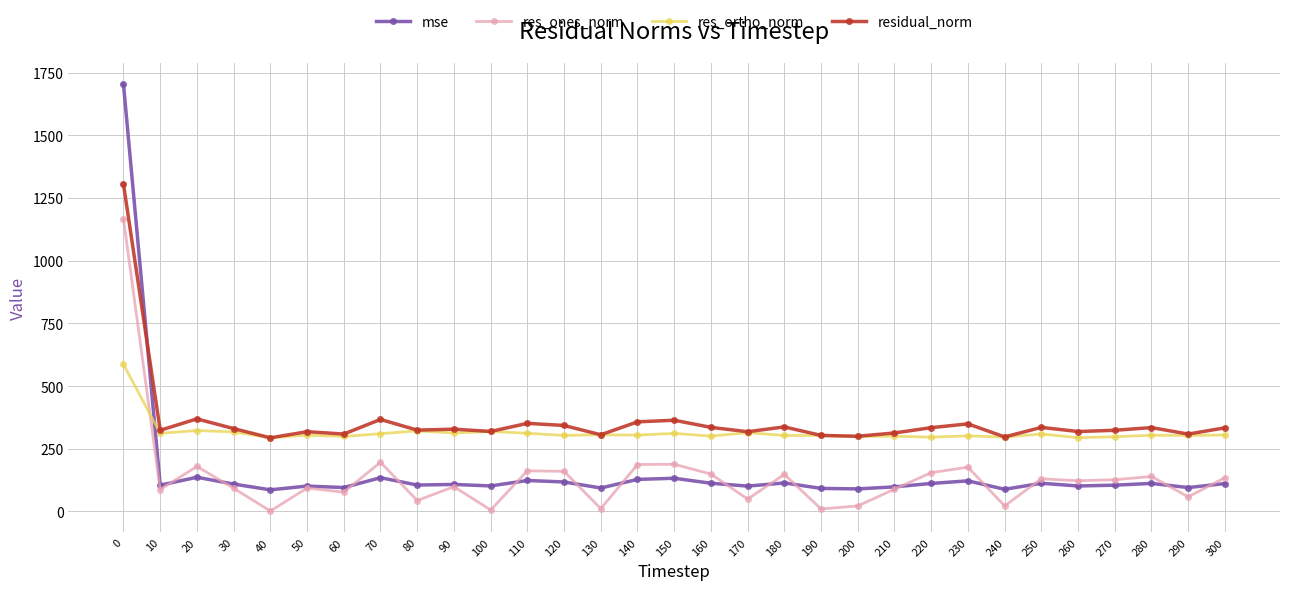

What is the sum of all residual_norm values?

11149.7